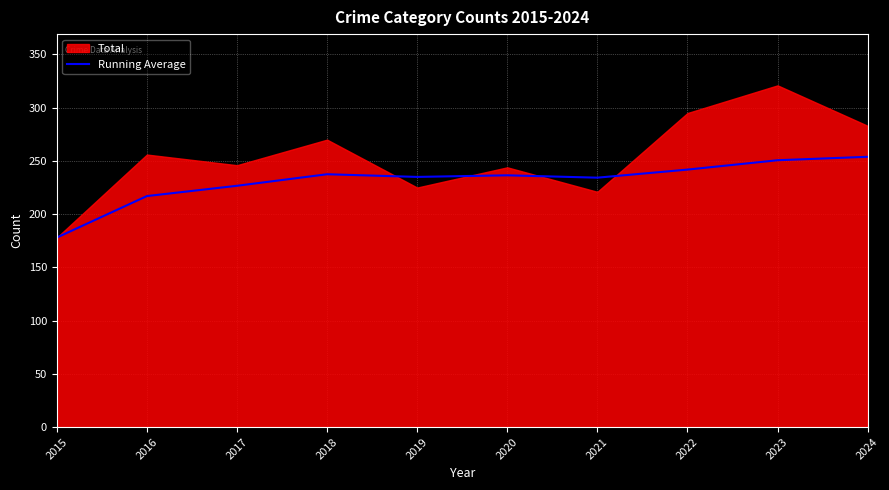

Reading right to left, what are all the values shown in this chart?

253.9	250.7	241.9	234.3	236.5	235.0	237.5	226.7	217.0	178.0